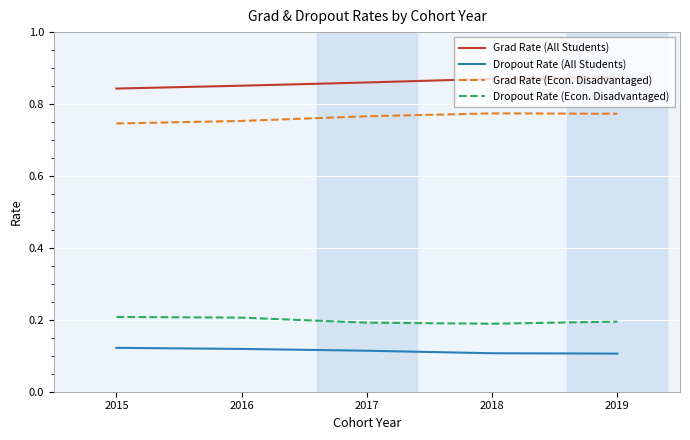

True or false: Dropout Rate (All Students) and Grad Rate (All Students) intersect in this chart.

False